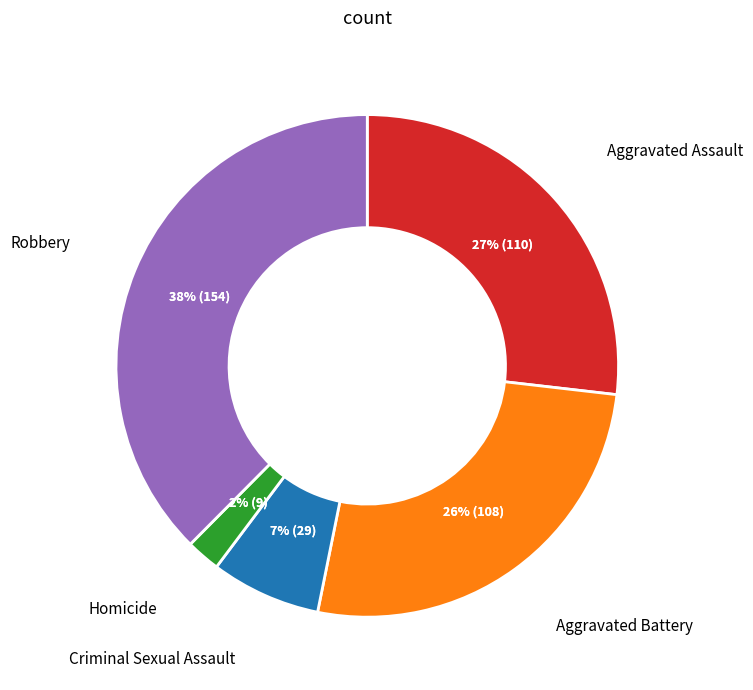

Does Homicide account for over 50% of the chart?

No